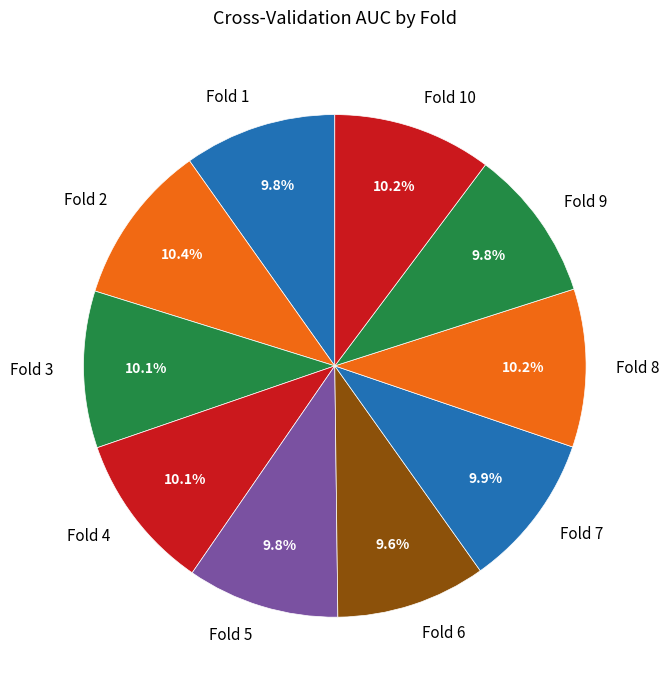

What is the total percentage of Fold 1 and Fold 5?

19.6%